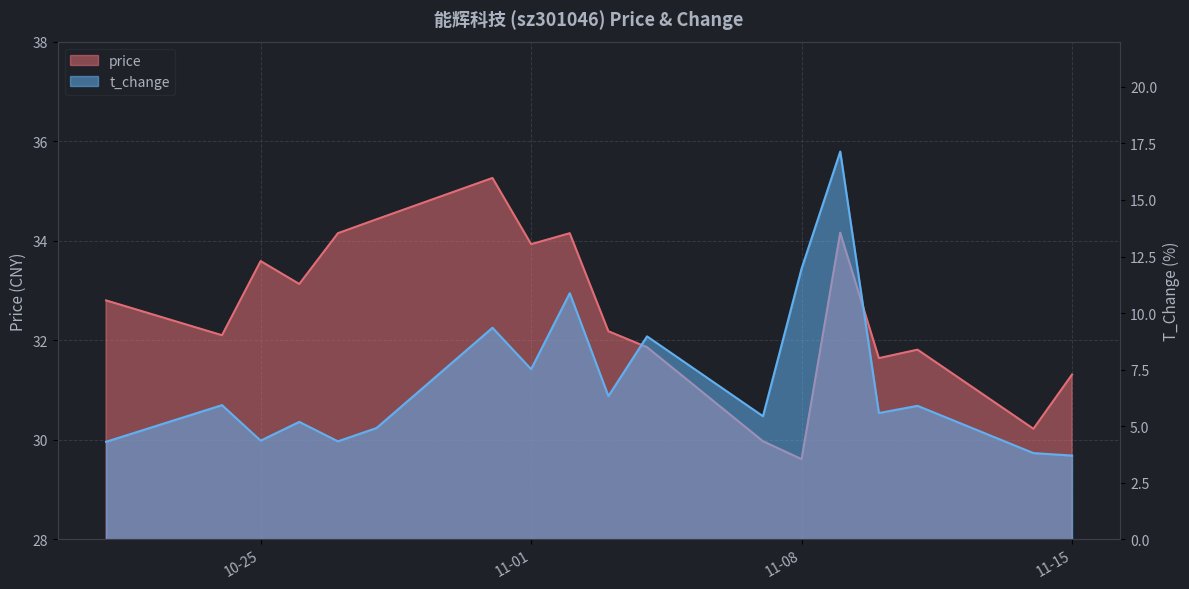

Rank the series at 2022-11-07 from lowest to highest value.

t_change, price